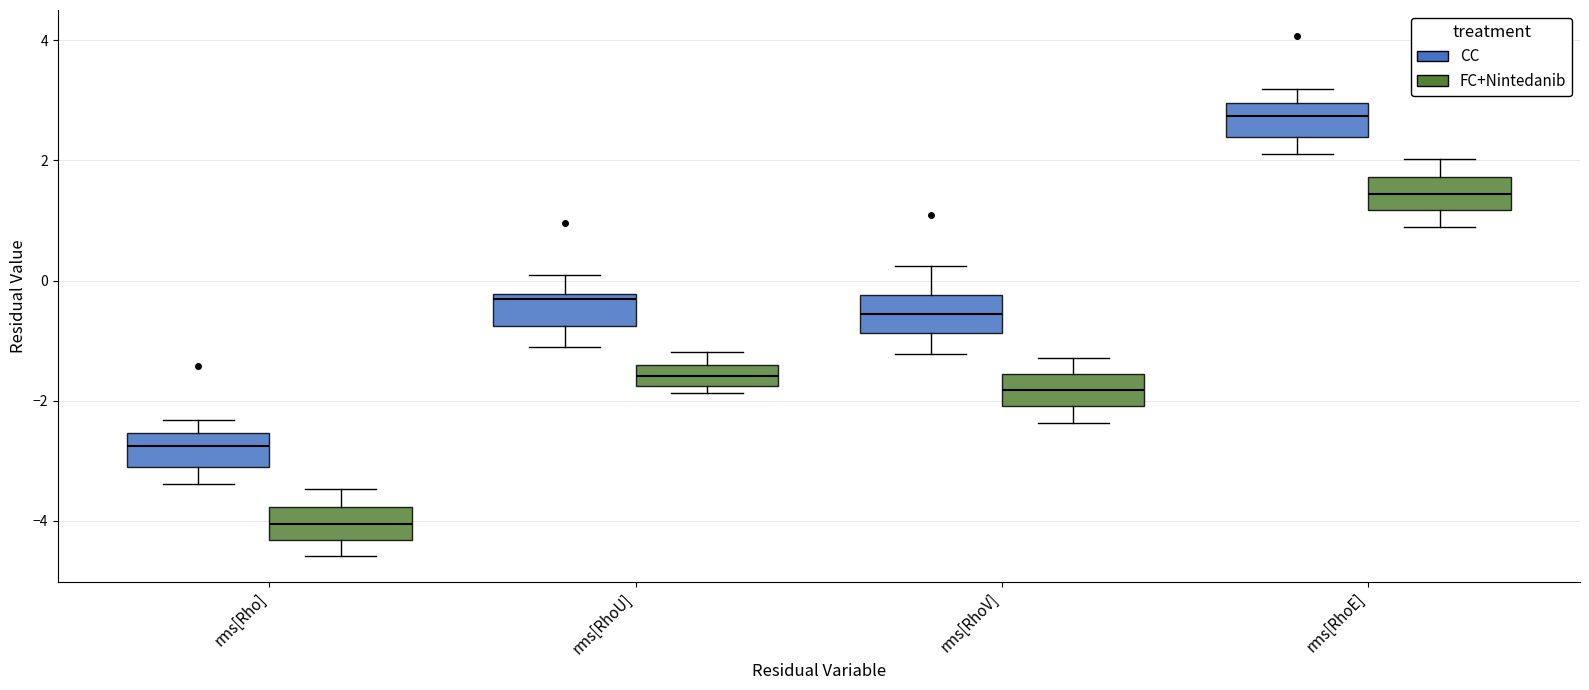

Reading left to right, transcribe this box plot: for each box, give where its median line is, the range the box spans, and where its two whiskers end, as read against the y-axis. The values are not printed on the chart, so give them approximately, as read against the axis.

rms[Rho] (CC): median -2.8, box -3.2 to -2.6, whiskers -3.4 to -2.4
rms[Rho] (FC+Nintedanib): median -4.0, box -4.4 to -3.8, whiskers -4.6 to -3.4
rms[RhoU] (CC): median -0.4, box -0.8 to -0.2, whiskers -1.2 to 0.0
rms[RhoU] (FC+Nintedanib): median -1.6, box -1.8 to -1.4, whiskers -1.8 (just below the box's lower edge) to -1.2
rms[RhoV] (CC): median -0.6, box -0.8 to -0.2, whiskers -1.2 to 0.2
rms[RhoV] (FC+Nintedanib): median -1.8, box -2.0 to -1.6, whiskers -2.4 to -1.2
rms[RhoE] (CC): median 2.8, box 2.4 to 3.0, whiskers 2.2 to 3.2
rms[RhoE] (FC+Nintedanib): median 1.4, box 1.2 to 1.8, whiskers 0.8 to 2.0